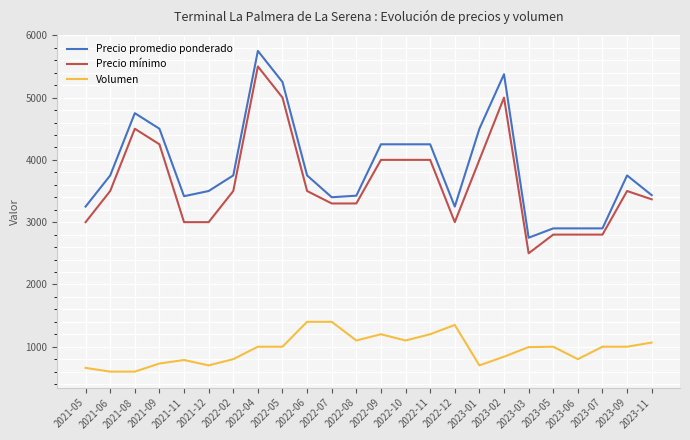

Where is the first local minimum for Precio promedio ponderado?

2021-11